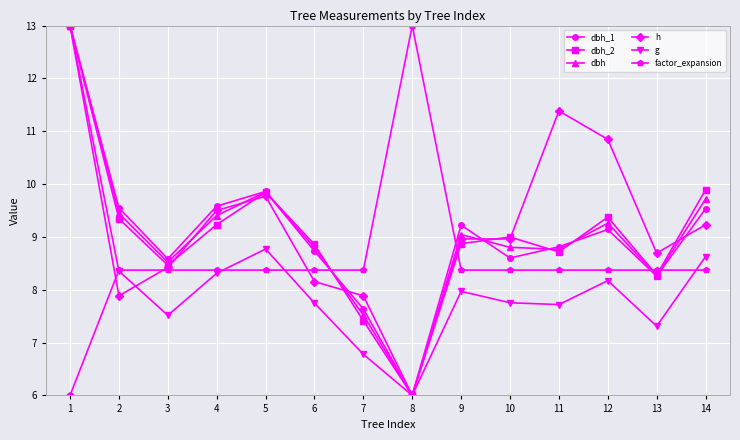

True or false: dbh has more than 2 points higher than both neighbors.

True